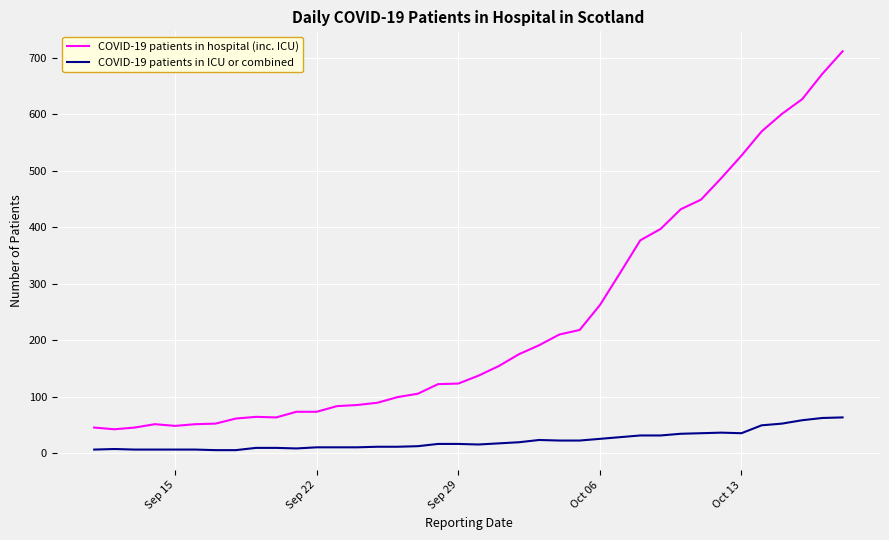

Rank the series by their maximum value, from lowest to highest.

COVID-19 patients in ICU or combined, COVID-19 patients in hospital (inc. ICU)